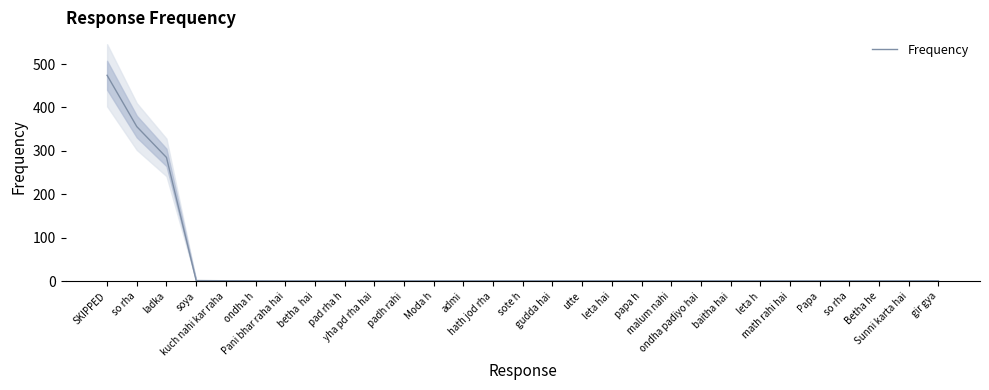

What is the average value?

39.4